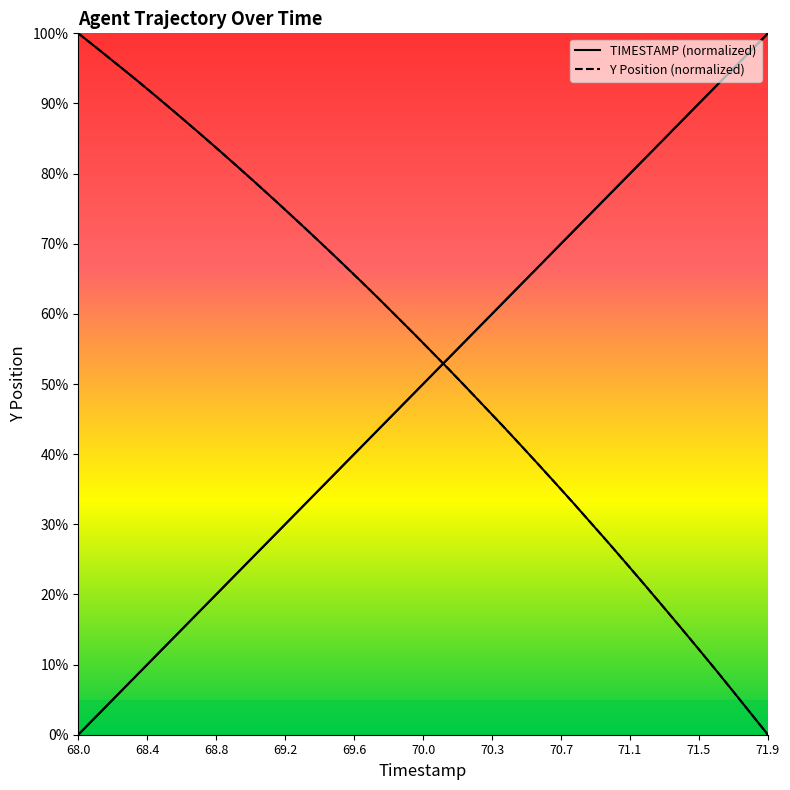

How many data points does each series have?

40